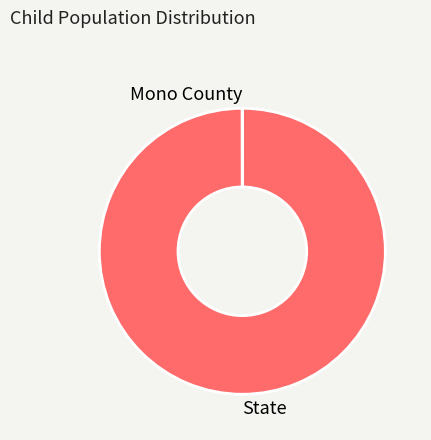

Which category has the biggest portion of the pie?

State